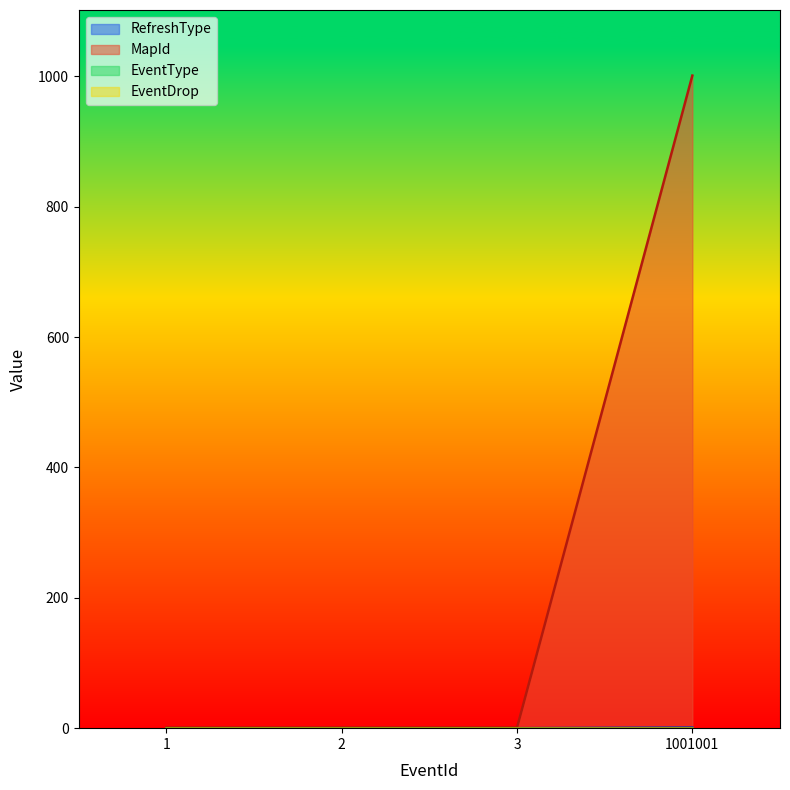

Reading right to left, transcribe all the data shown in this chart.

RefreshType: 1001001=1	3=0	2=0	1=0
MapId: 1001001=1001	3=1	2=1	1=1